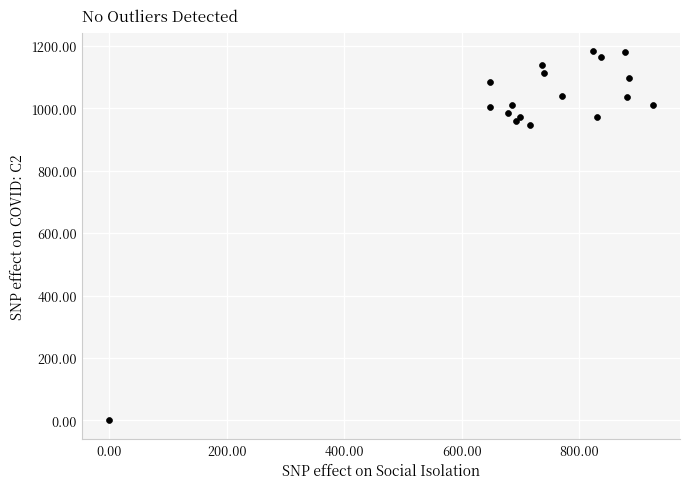

What Y value in the scatter plot is closest to 591?

946.7